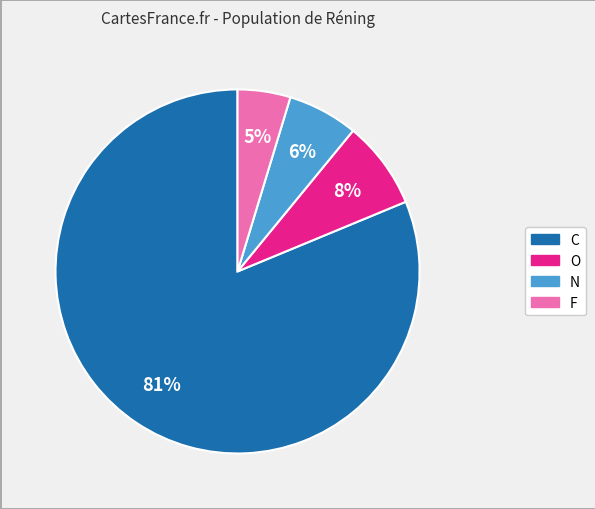

How many slices are in this pie chart?

4